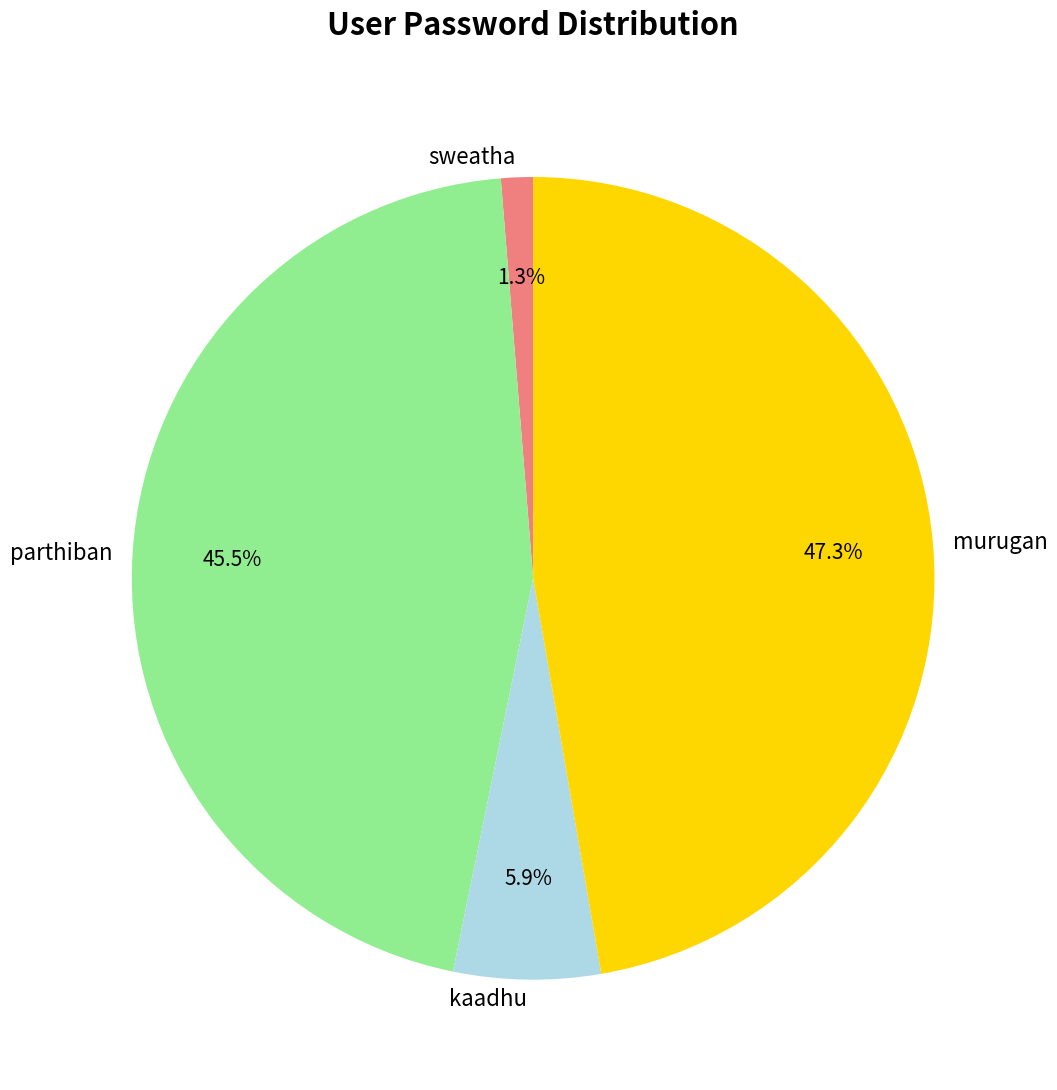

Do kaadhu and murugan together represent more than half of the pie?

Yes